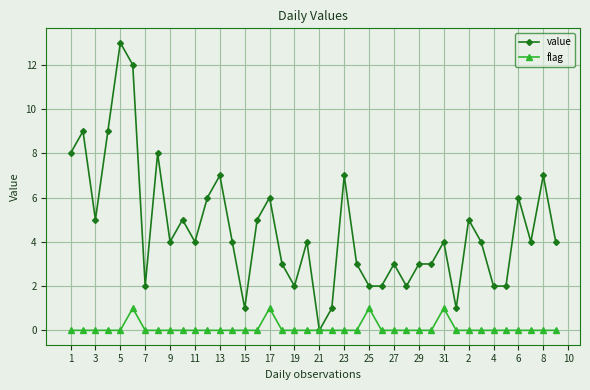

Which series has the largest total across all categories?

value